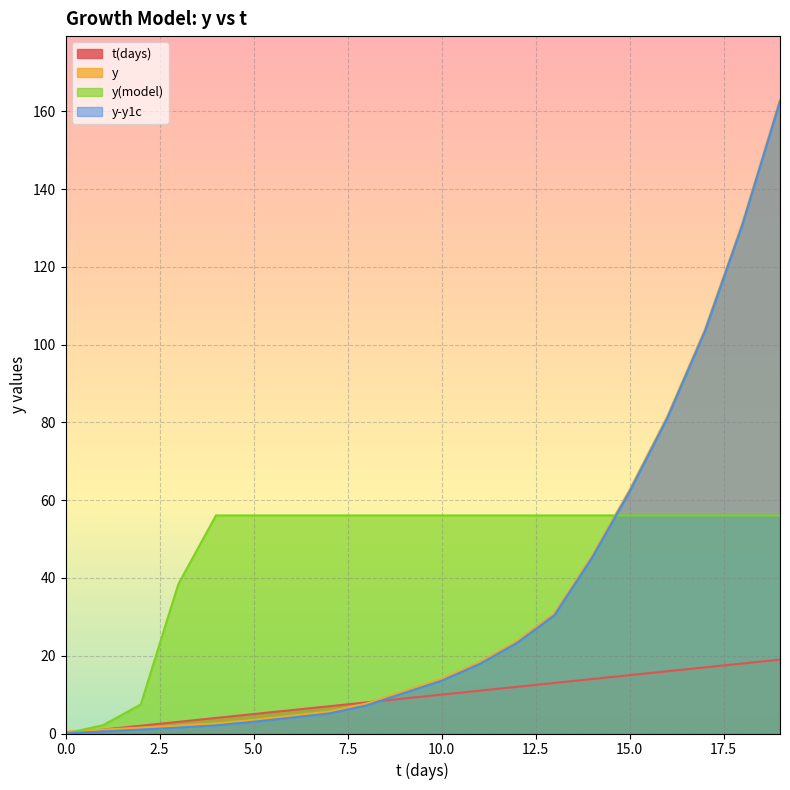

What is the difference between the maximum and minimum values in the y(model) series?

56.1